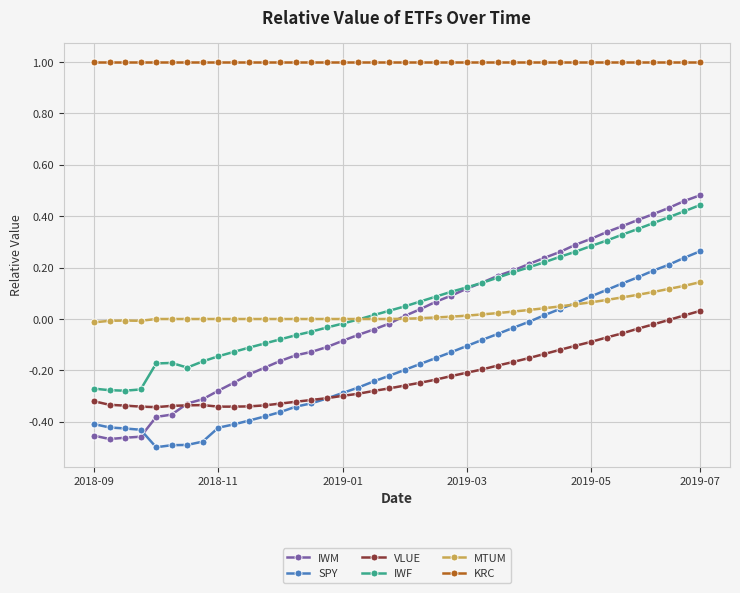

True or false: KRC and MTUM intersect in this chart.

False